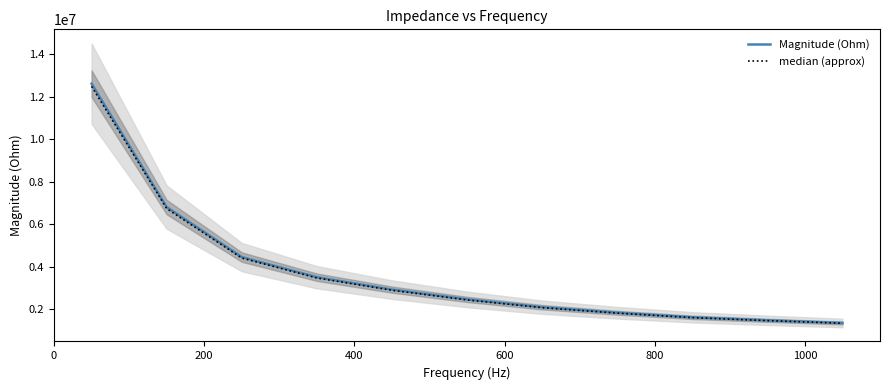

What is the maximum value for Magnitude (Ohm)?

12611215.5